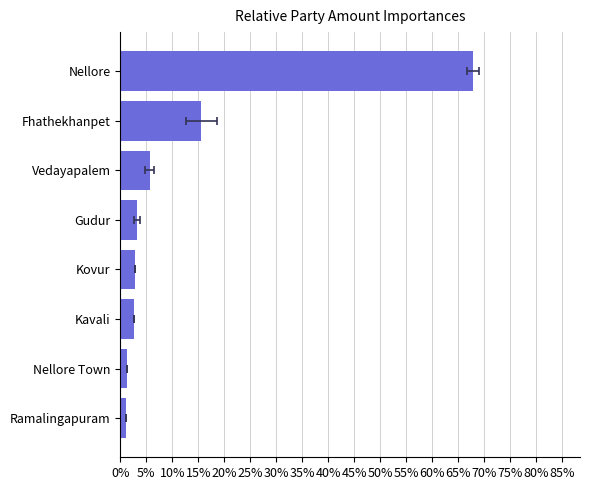

Reading right to left, list all the values displayed in this chart.

67.8	15.6	5.6	3.2	2.8	2.7	1.2	1.0